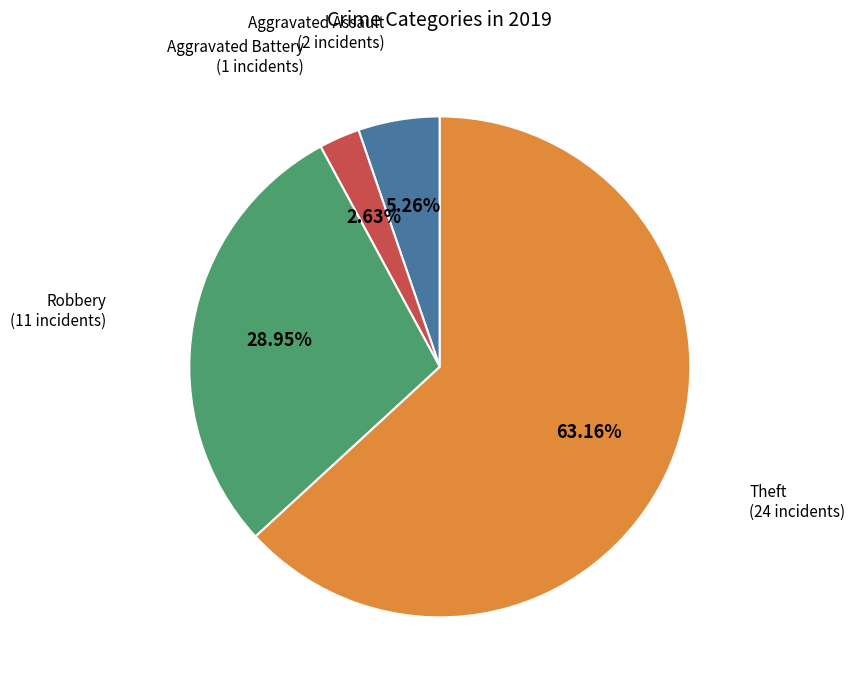

Does Theft represent more than half of the total?

Yes